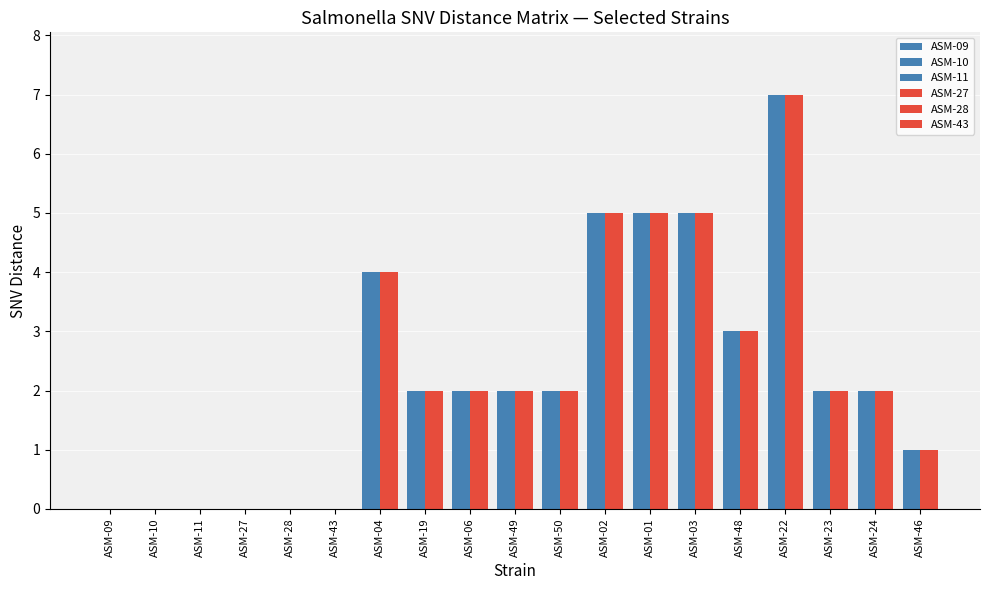

How many series are shown in this chart?

6